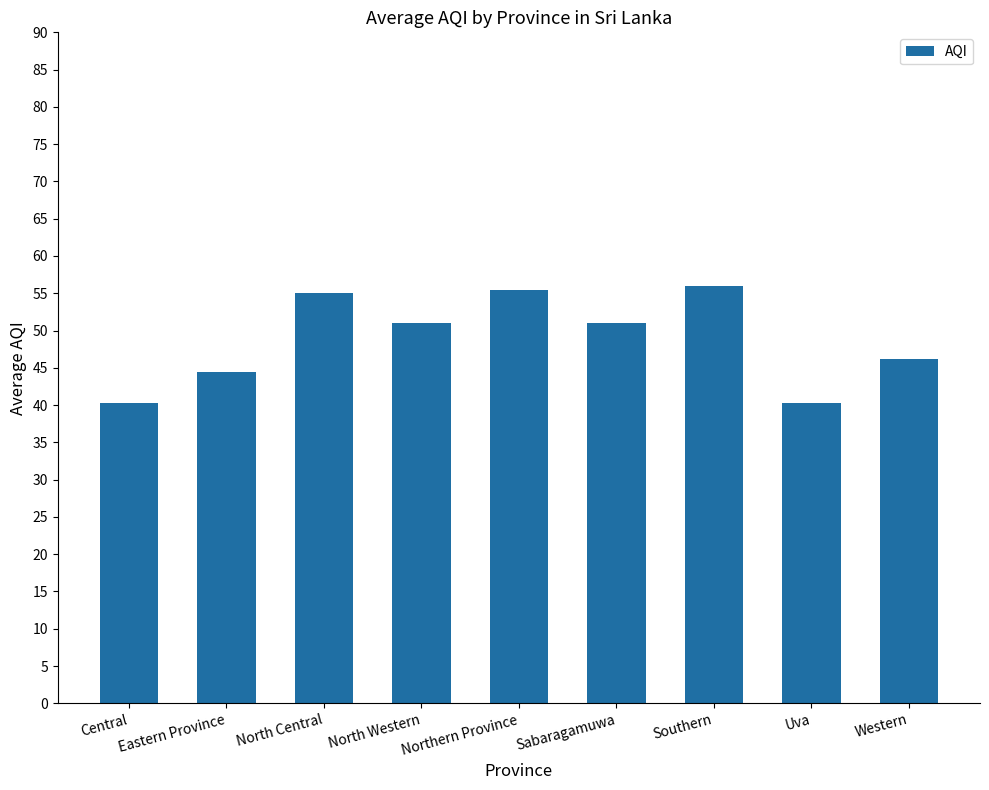

What is the maximum value shown in the chart?

56.0